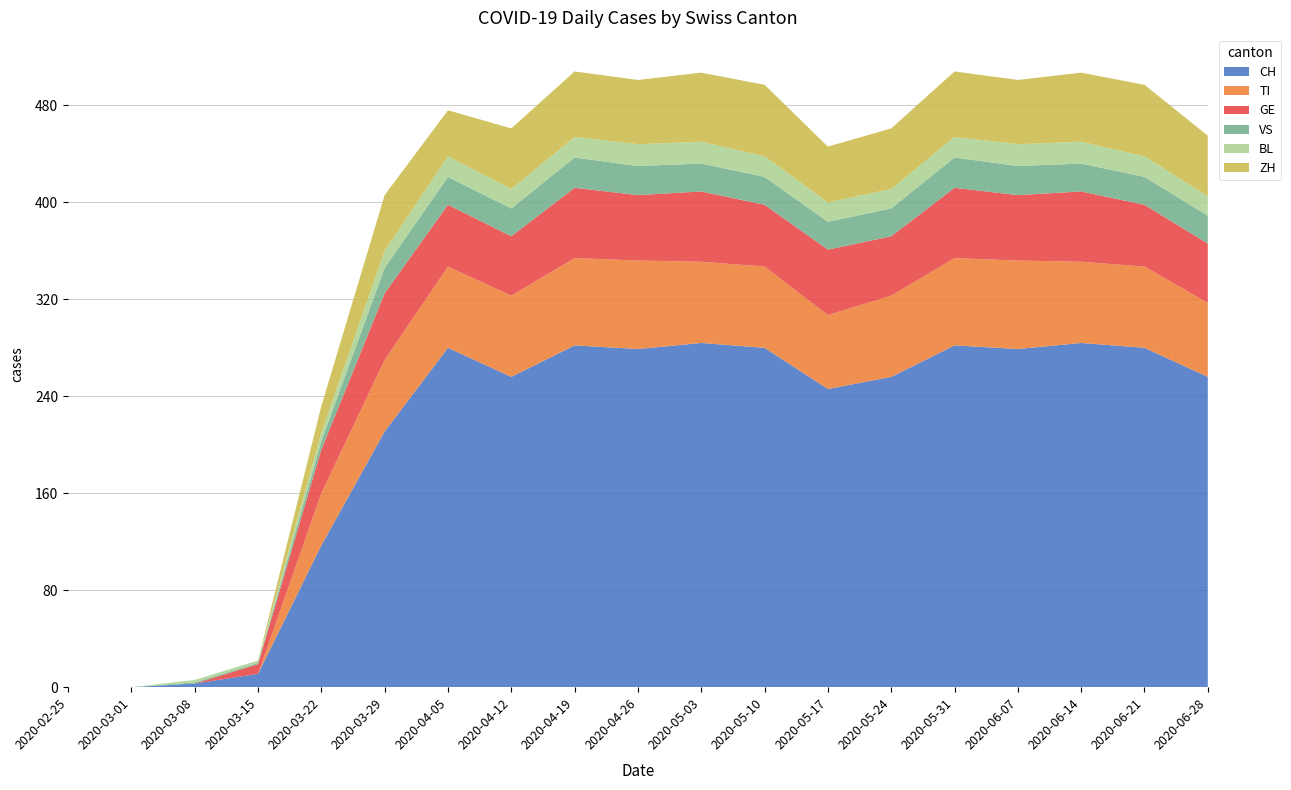

Reading left to right, extract all data points from this chart.

CH: 0	0	3	11	117	211	280	256	282	279	284	280	246	256	282	279	284	280	256
TI: 0	0	0	0	43	59	67	67	72	73	67	67	61	67	72	73	67	67	61
GE: 0	0	0	8	36	55	51	49	58	54	58	51	54	49	58	54	58	51	49
VS: 0	0	1	1	7	21	23	23	25	24	23	23	23	23	25	24	23	23	23
BL: 0	0	2	2	7	14	17	16	17	18	18	17	16	16	17	18	18	17	16
ZH: 0	0	0	0	22	46	38	50	54	53	57	59	46	50	54	53	57	59	50